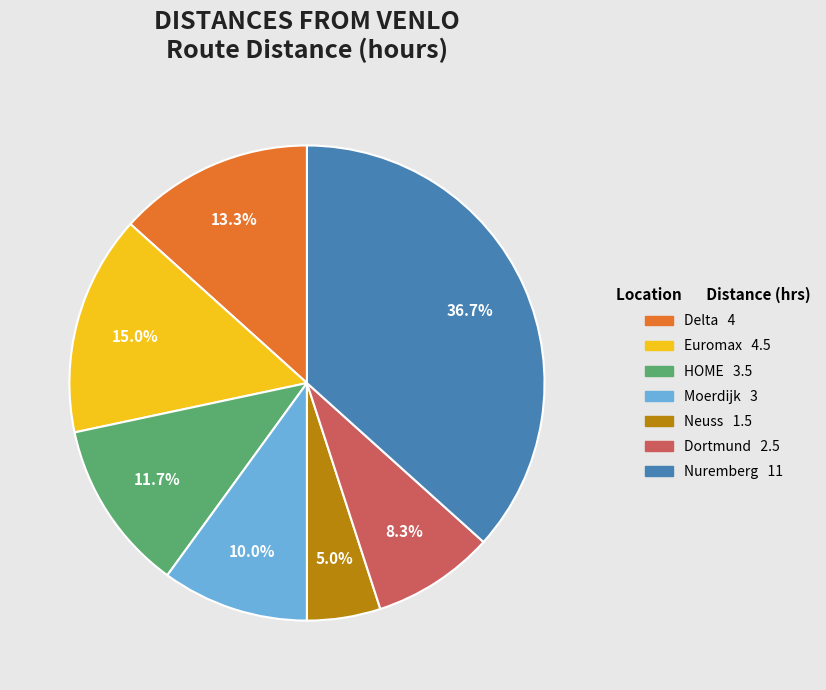

What portion of the pie excludes Neuss?

95.0%